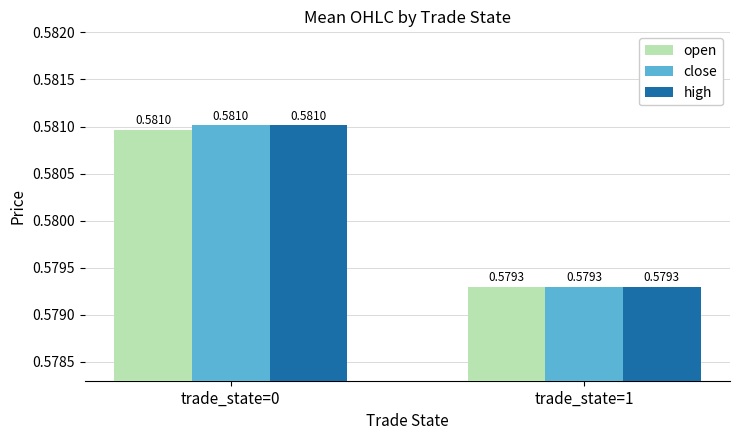

At which category is the sum across all series the highest?

trade_state=0